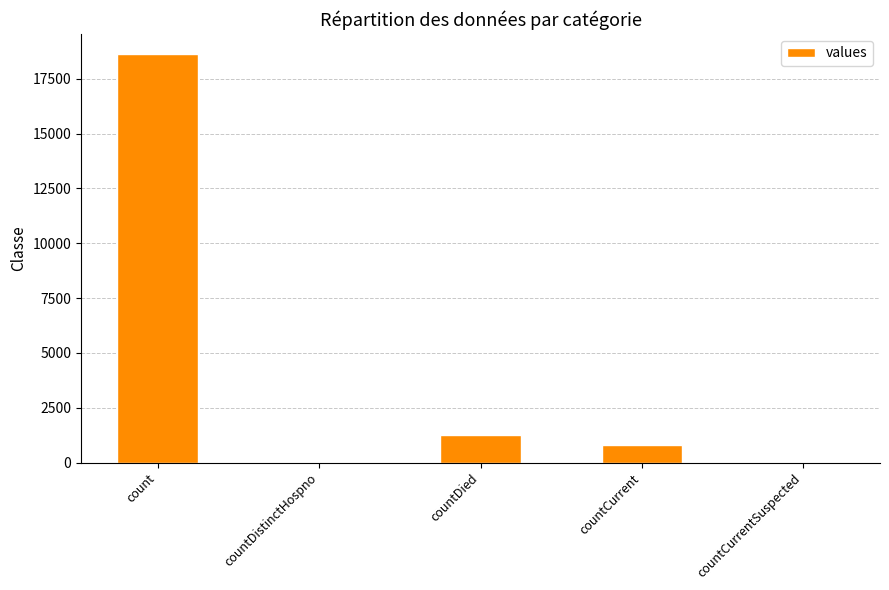

At which label does the data first exceed 789?

count